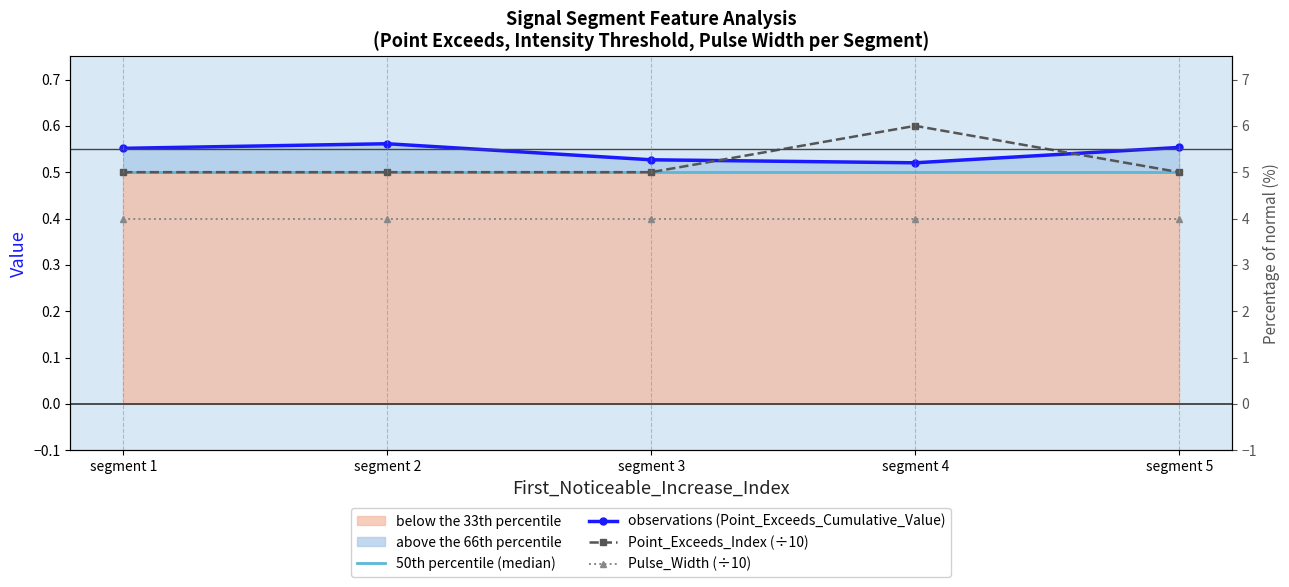

Which label corresponds to the smallest value in the chart?

segment 1